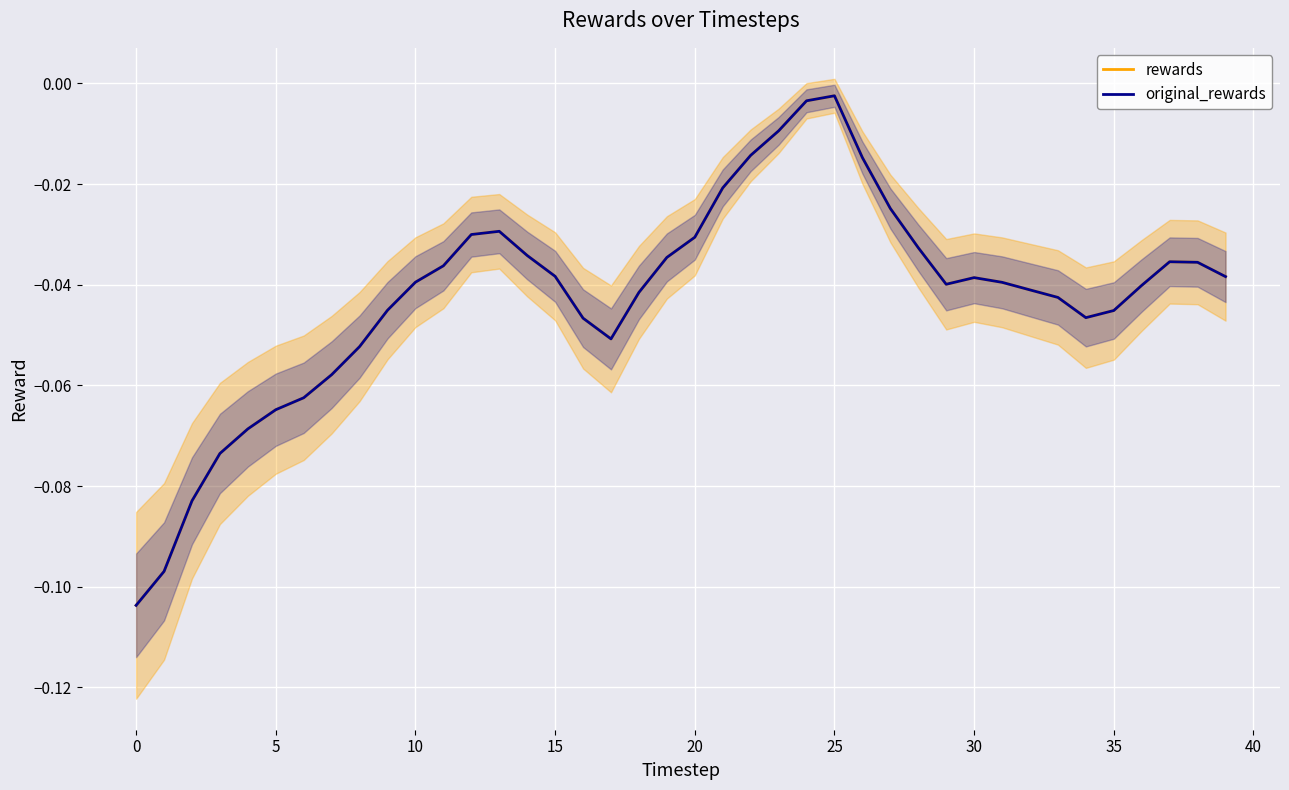

Which series has the largest range (max minus min)?

rewards